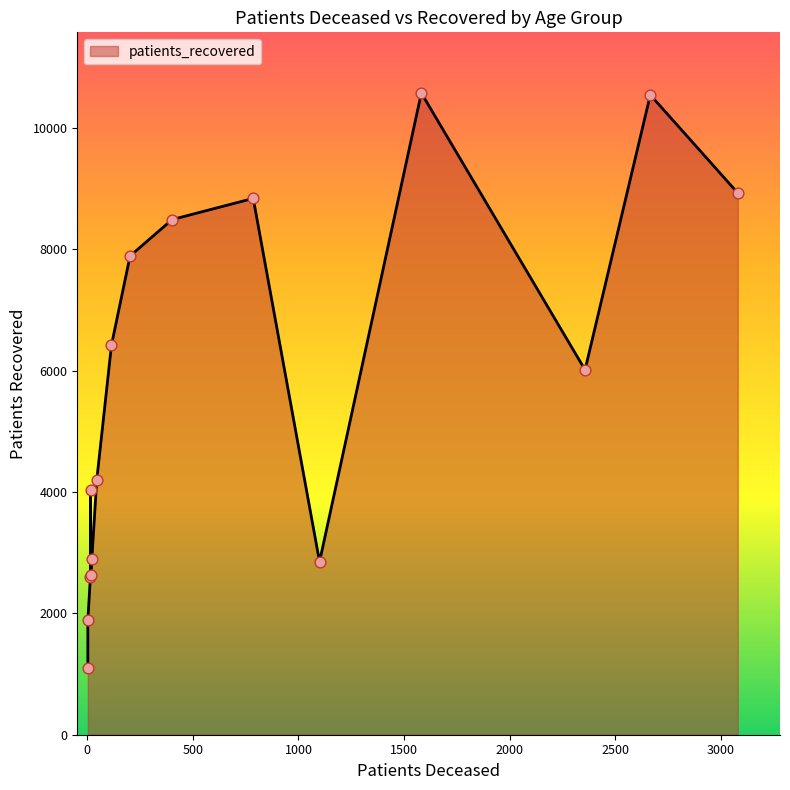

At how many categories does at least one series exceed 1995?

14